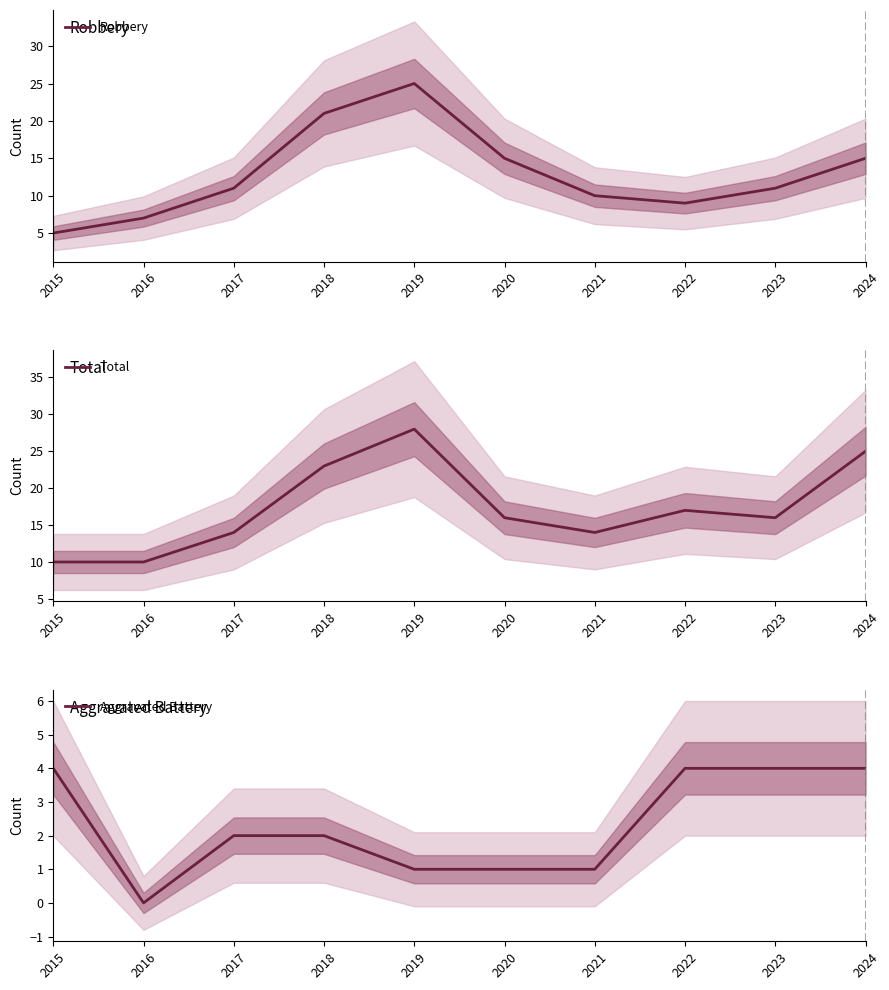

True or false: Total and Robbery cross at least once.

False